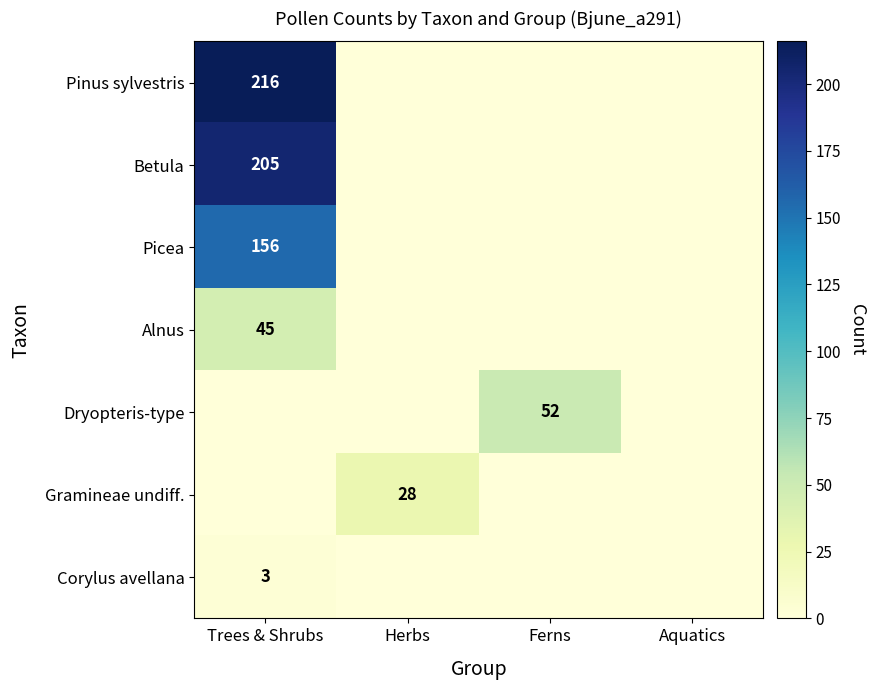

The value of Corylus avellana at Trees & Shrubs is 5. True or false?

False